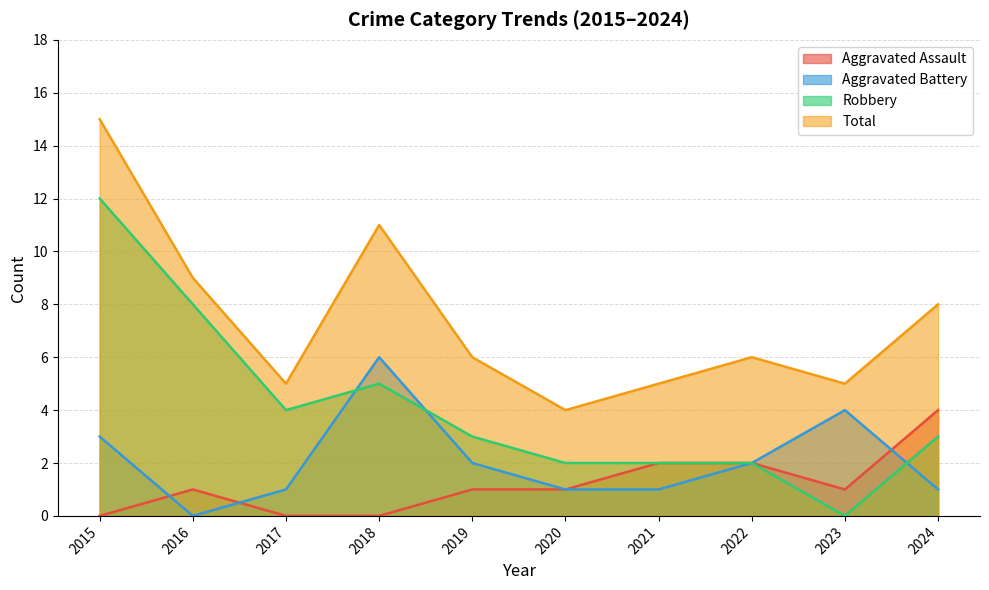

What is the value of the Total point at the 1st from the left?

15